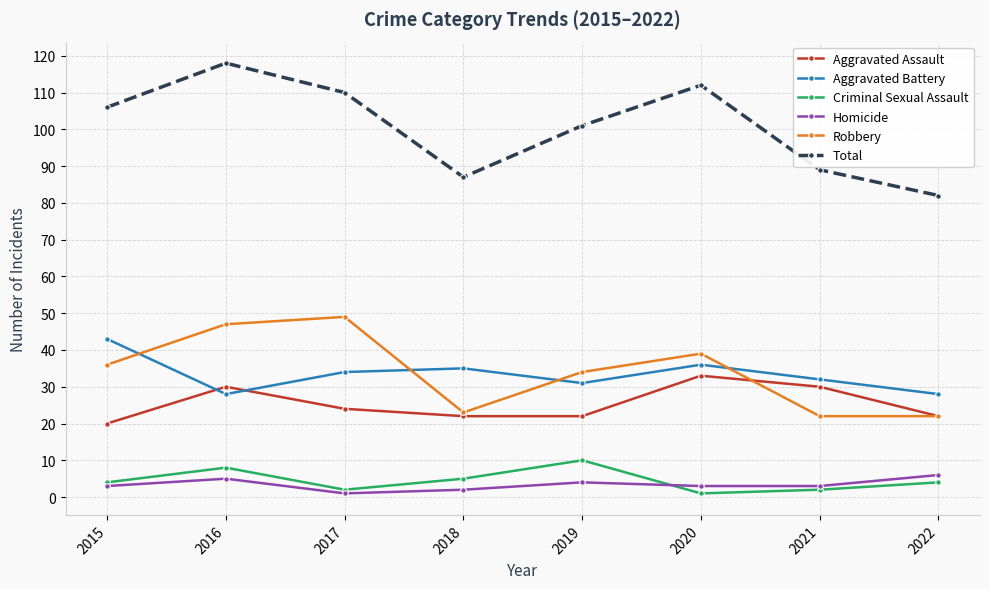

What is the value of the Robbery point at the 7th from the left?

22